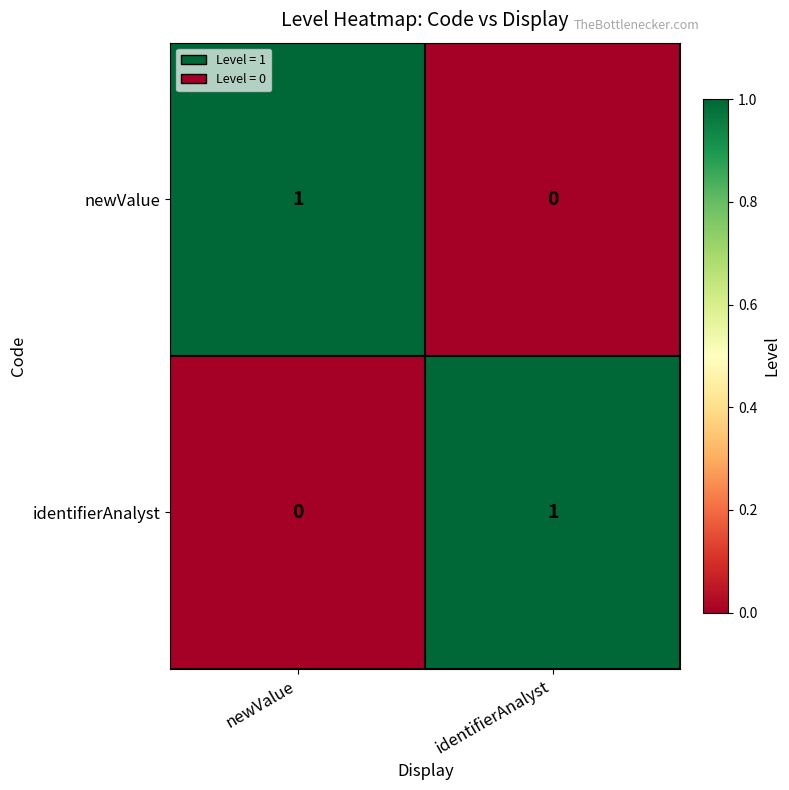

Rank the categories by identifierAnalyst value from highest to lowest.

identifierAnalyst, newValue